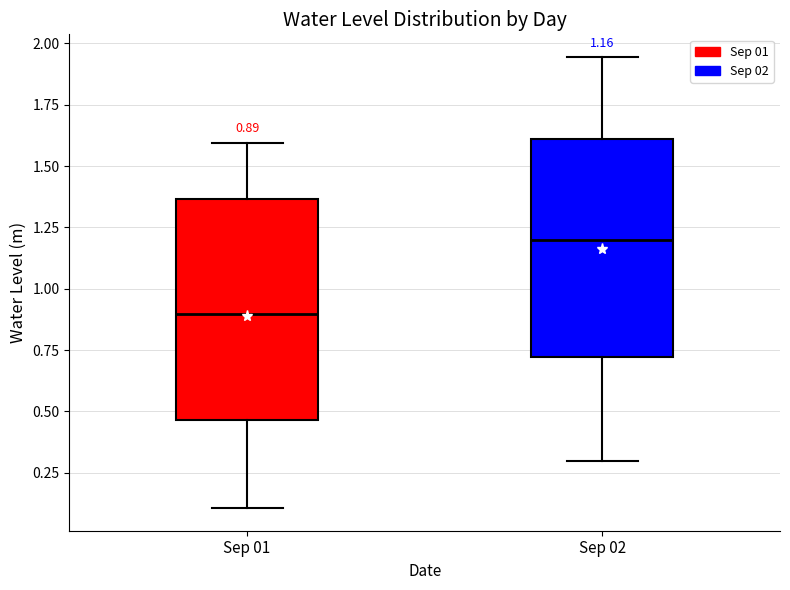

Which box has the highest median line?

Sep 02